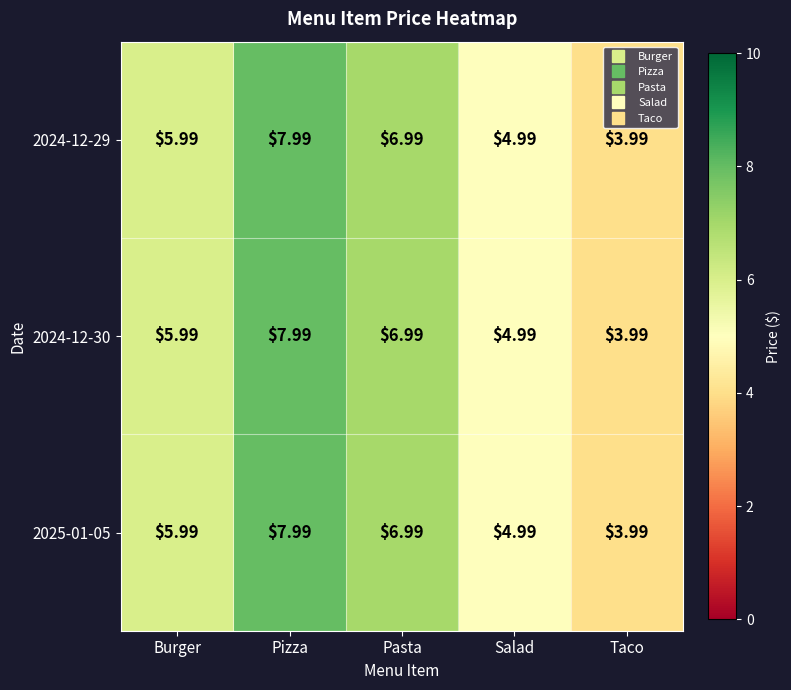

At which category is the sum across all series the highest?

Pizza